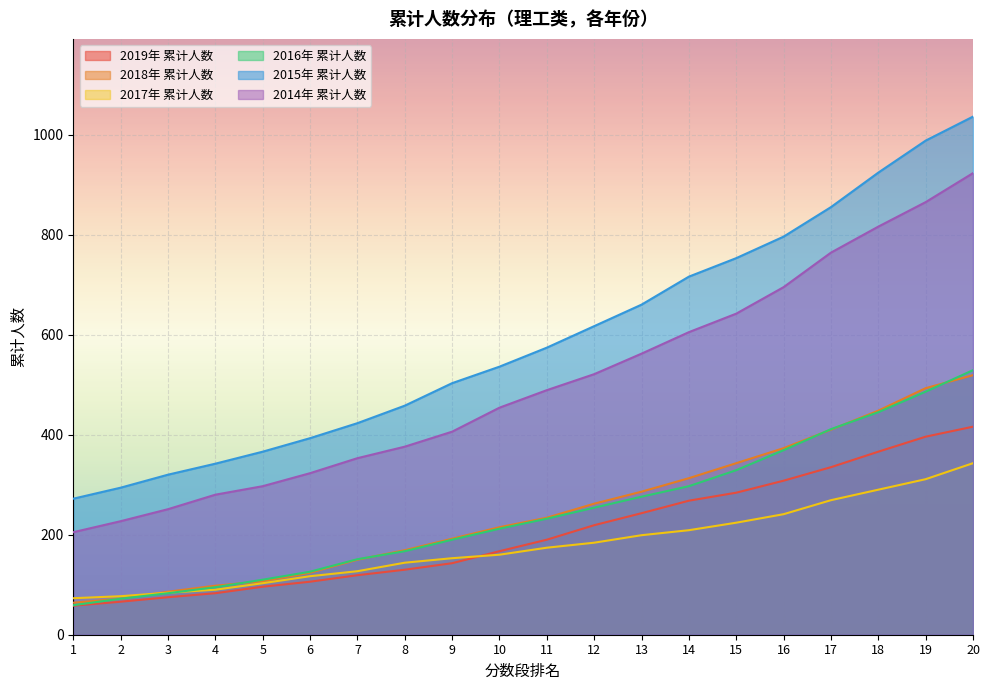

The 2019年 累计人数 series shows 397 at 14. True or false?

False